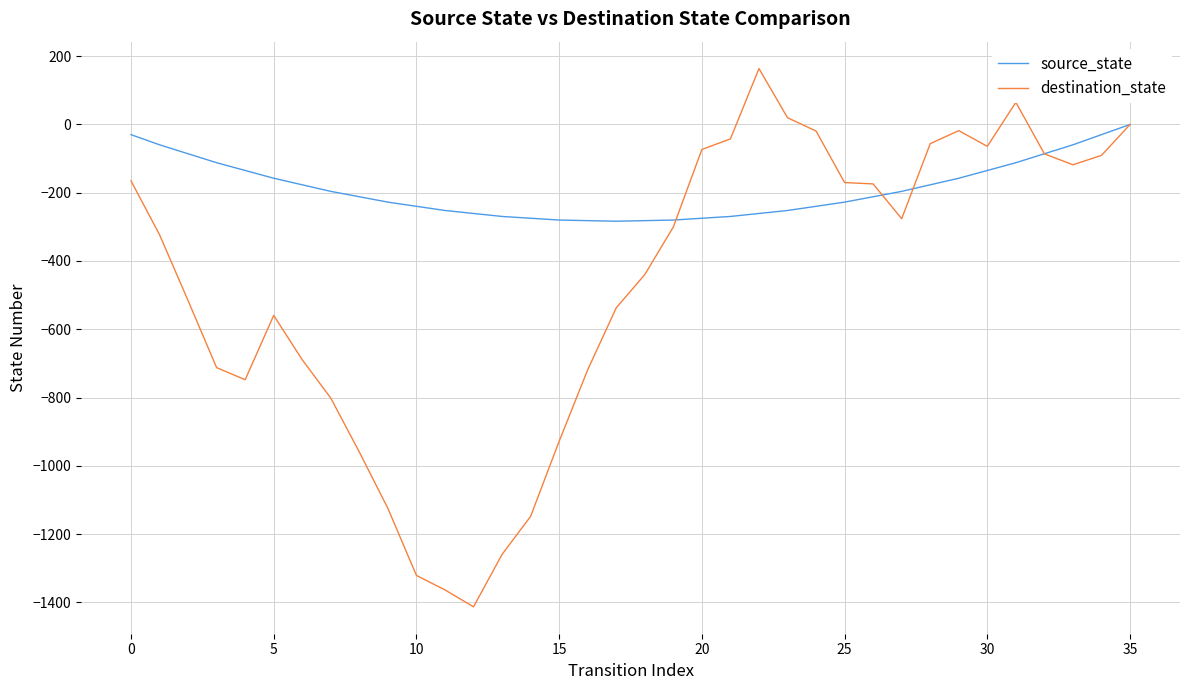

List the series in order of their peak value, highest first.

destination_state, source_state